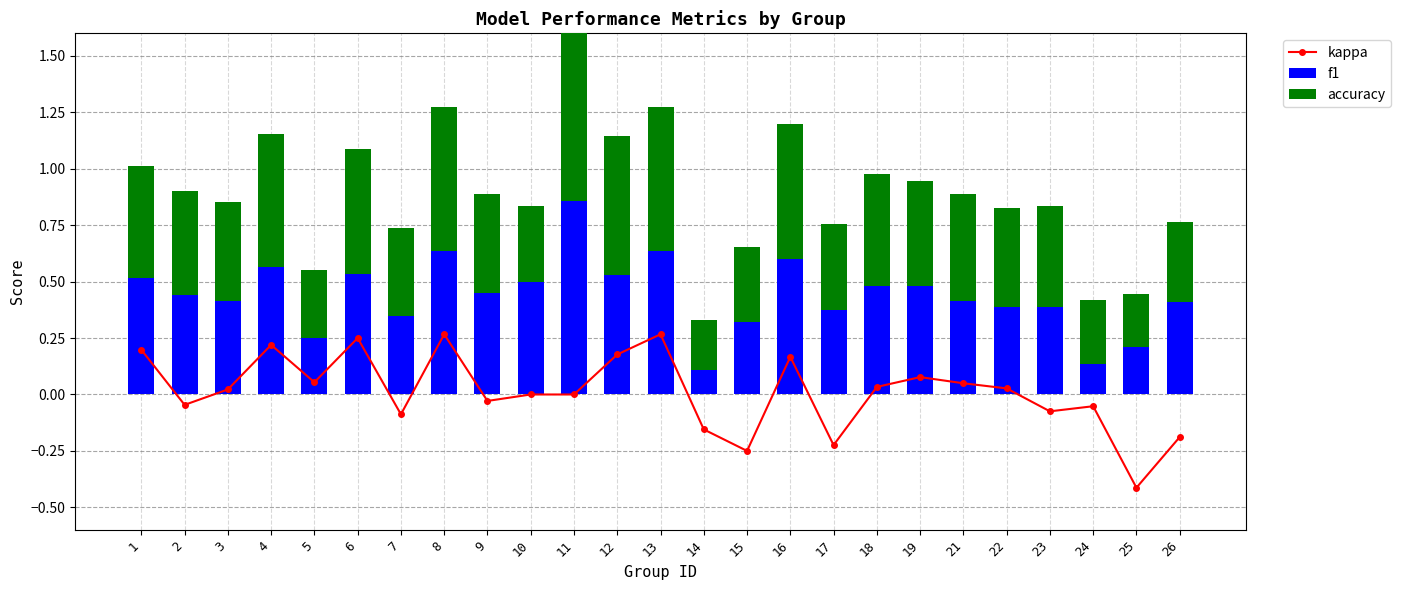

At how many categories does at least one series exceed 0?

25